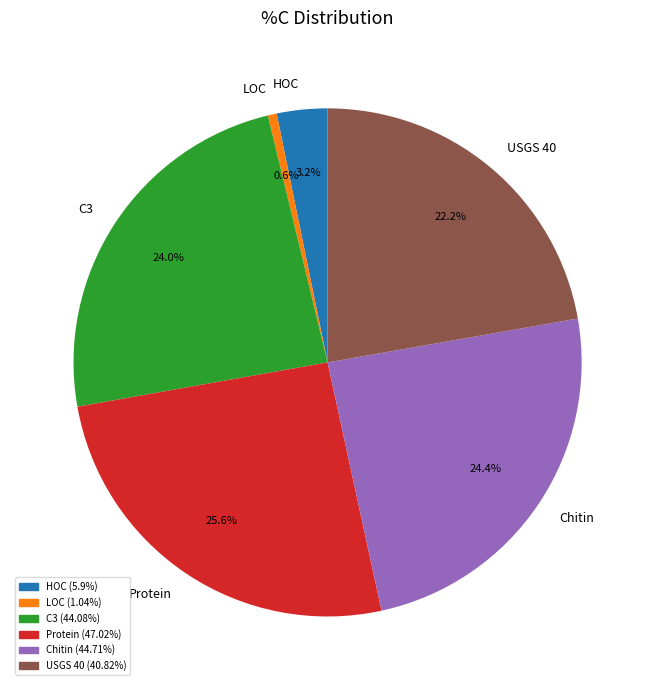

To the nearest percent, what is the combined percentage of HOC and LOC?

4%